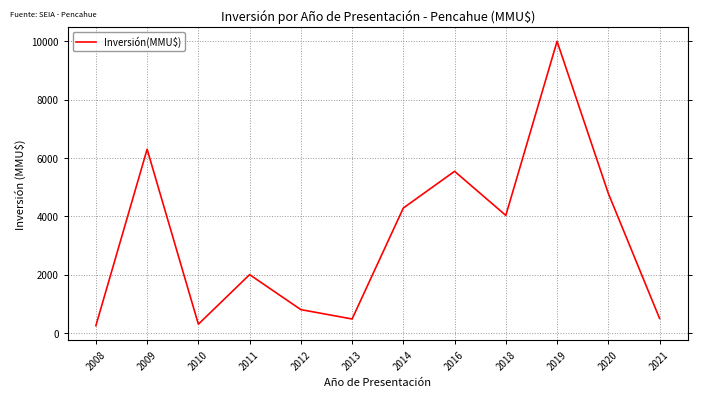

The chart shows a value of 7752 at 2020. True or false?

False